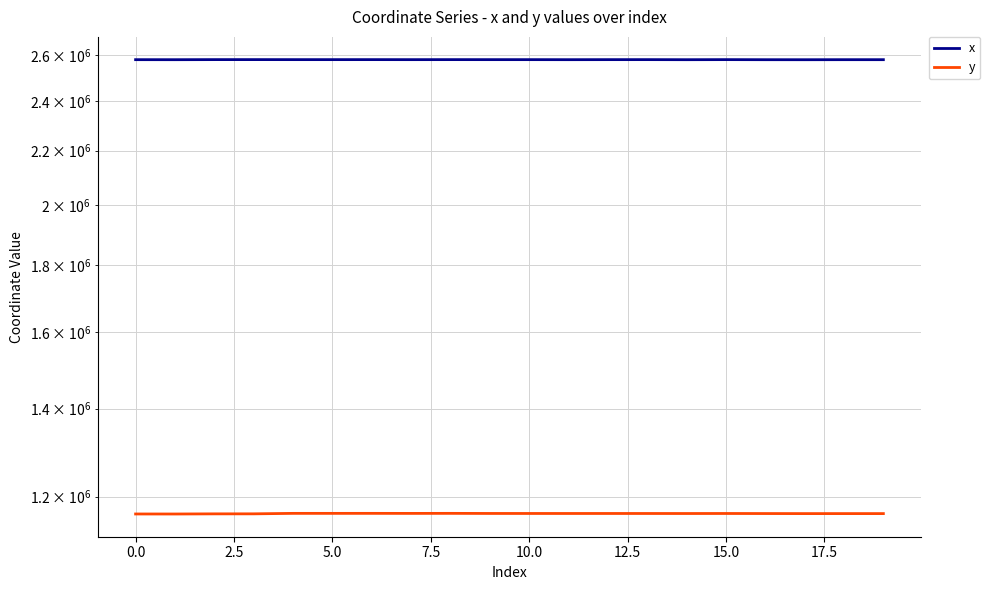

List the series in order of their peak value, highest first.

x, y